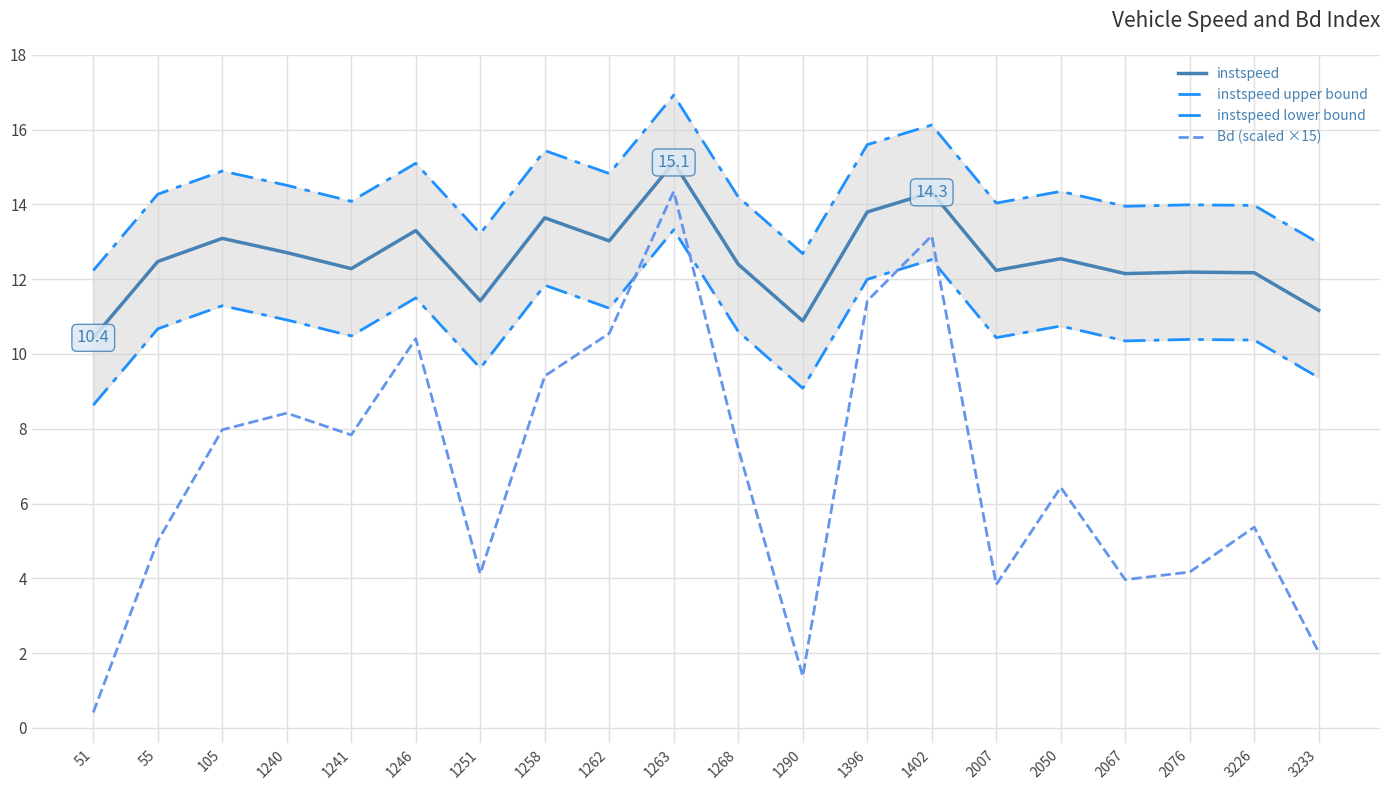

At which label is instspeed lower bound closest to 10?

2067